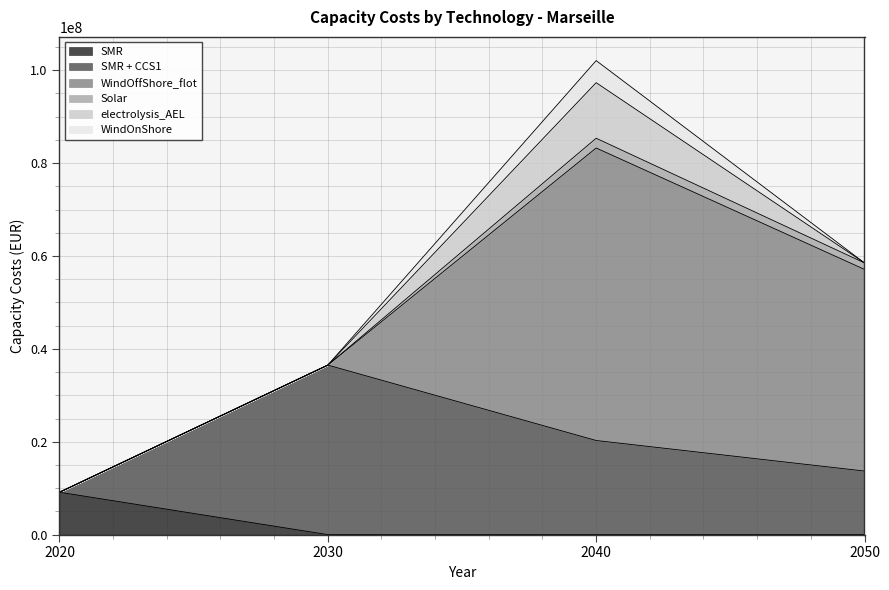

Reading left to right, what are all the values shown in this chart?

SMR: 9128548.4	0.0	0.0	0.0
SMR + CCS1: 0.0	36512626.5	20273136.9	13695804.9
WindOffShore_flot: 0.0	0.0	62985325.9	43419716.5
Solar: 0.0	0.0	2103860.9	1395613.3
electrolysis_AEL: 0.0	0.0	11964315.6	0.0
WindOnShore: 0.0	0.0	4755305.0	0.0